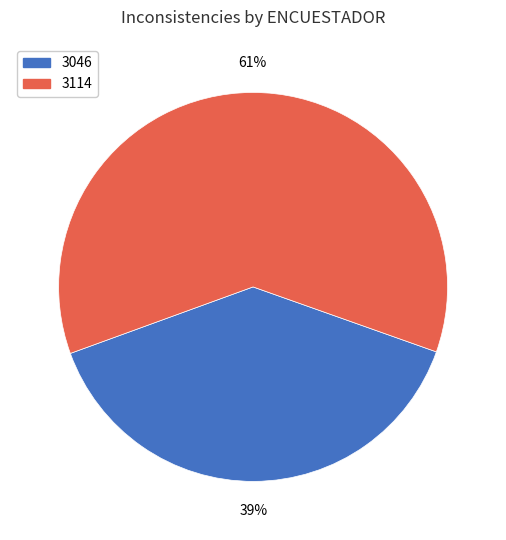

How many slices are in this pie chart?

2